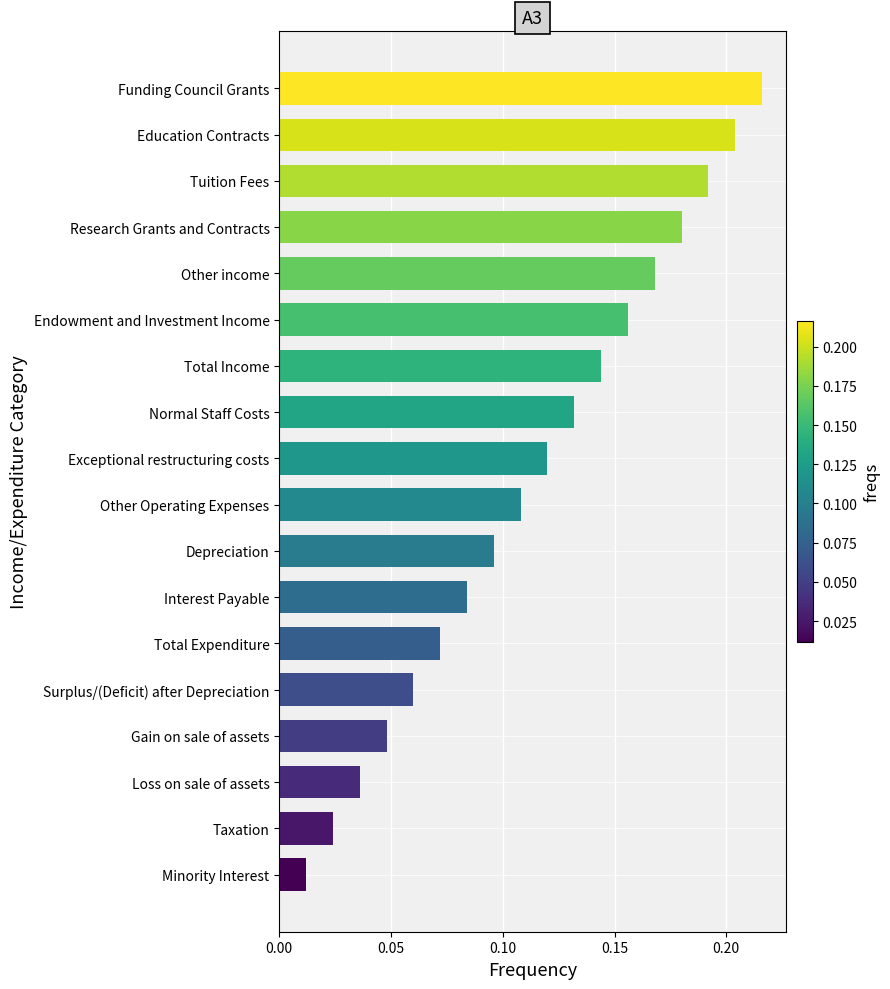

Does the chart contain any negative values?

No